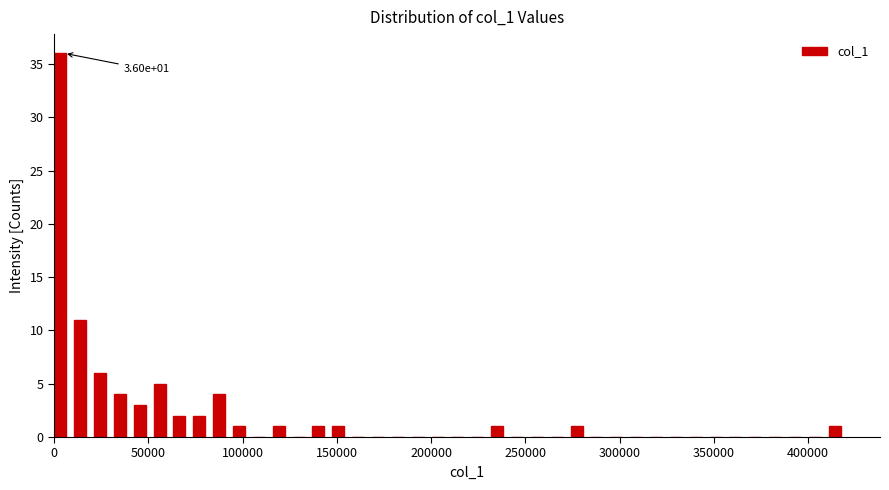

Around what value on the x-axis is the tallest bar? Give the approximate position of its centre, as read against the axis.

5000